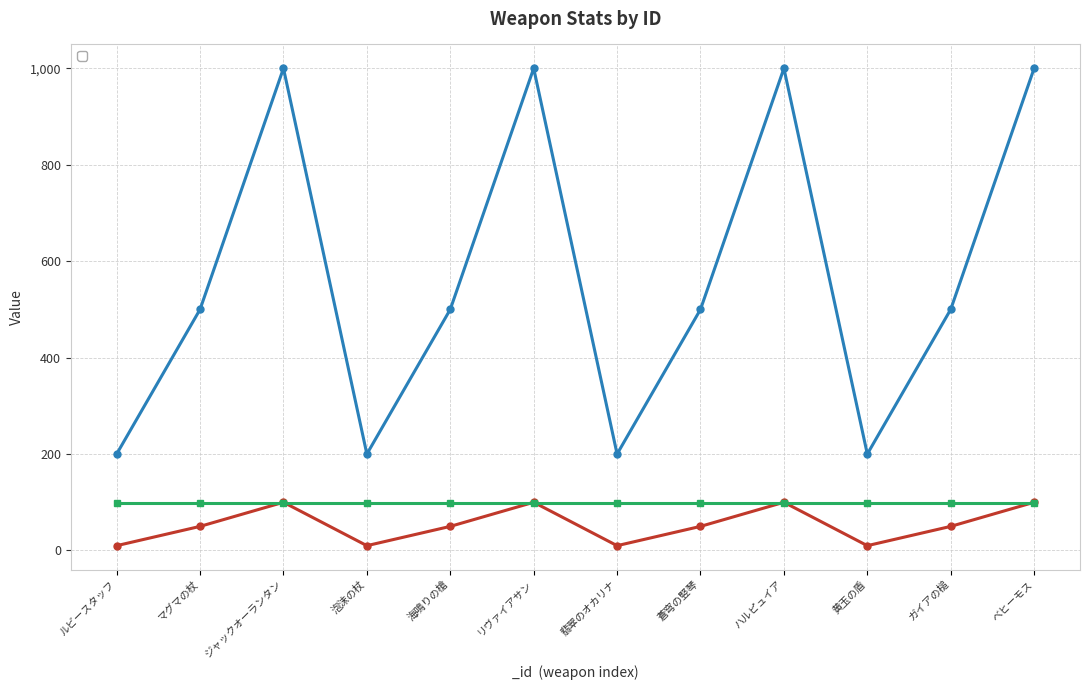

Where is _effect nearest to the value 55?

マグマの杖